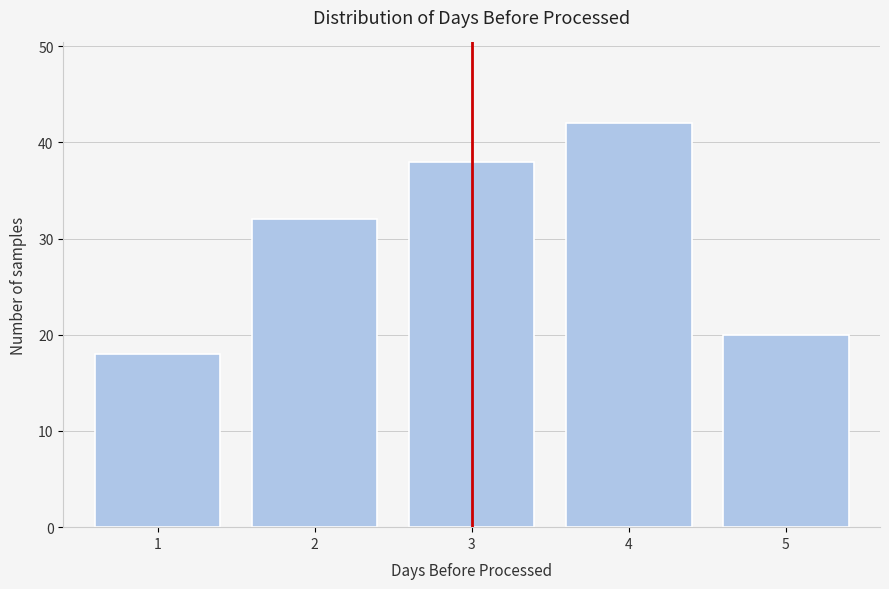

Reading left to right, what are all the values shown in this chart?

1=18	2=32	3=38	4=42	5=20